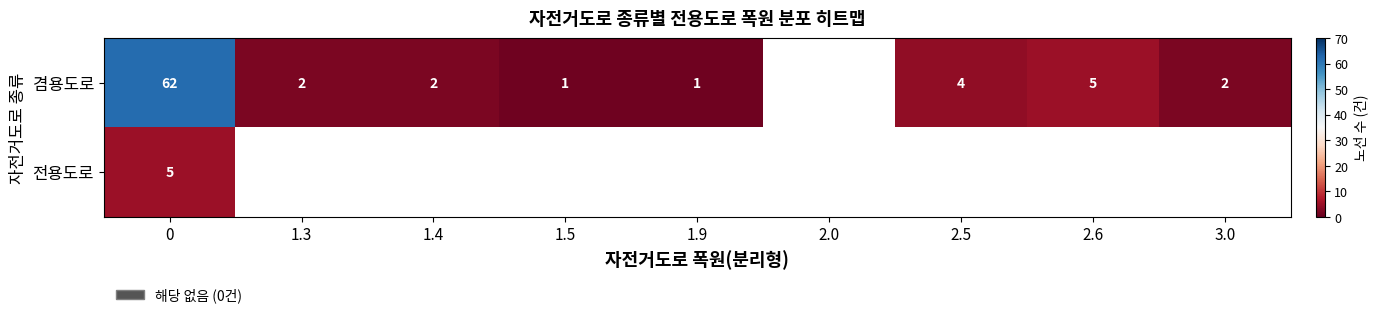

What is the sum of the 겸용도로 values at 2.6 and 1.4?

7